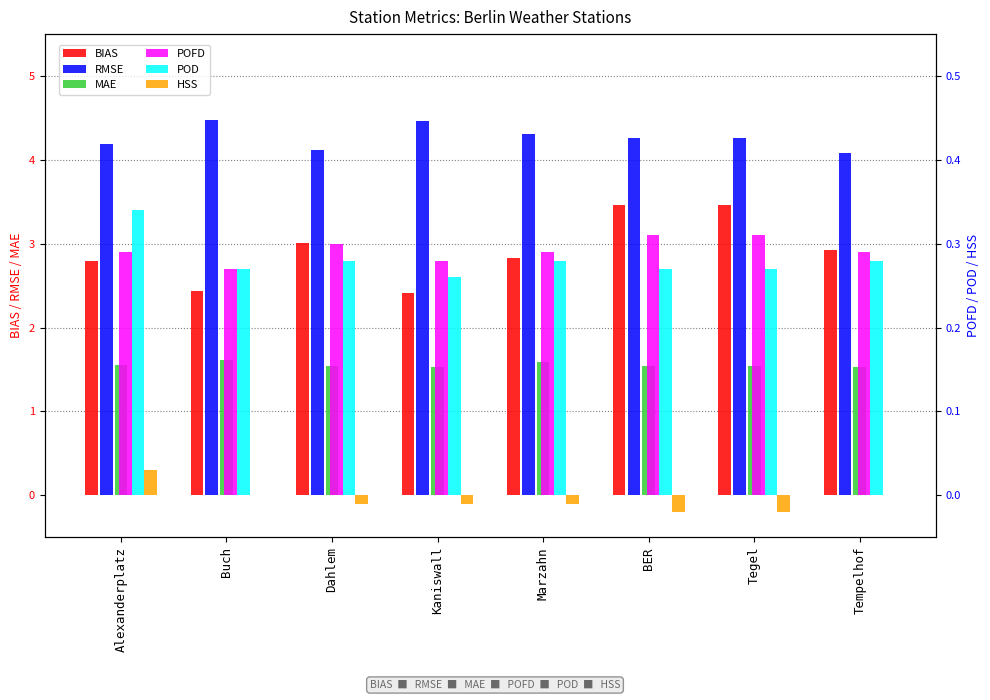

What is the difference between the maximum and minimum values in the HSS series?

0.1